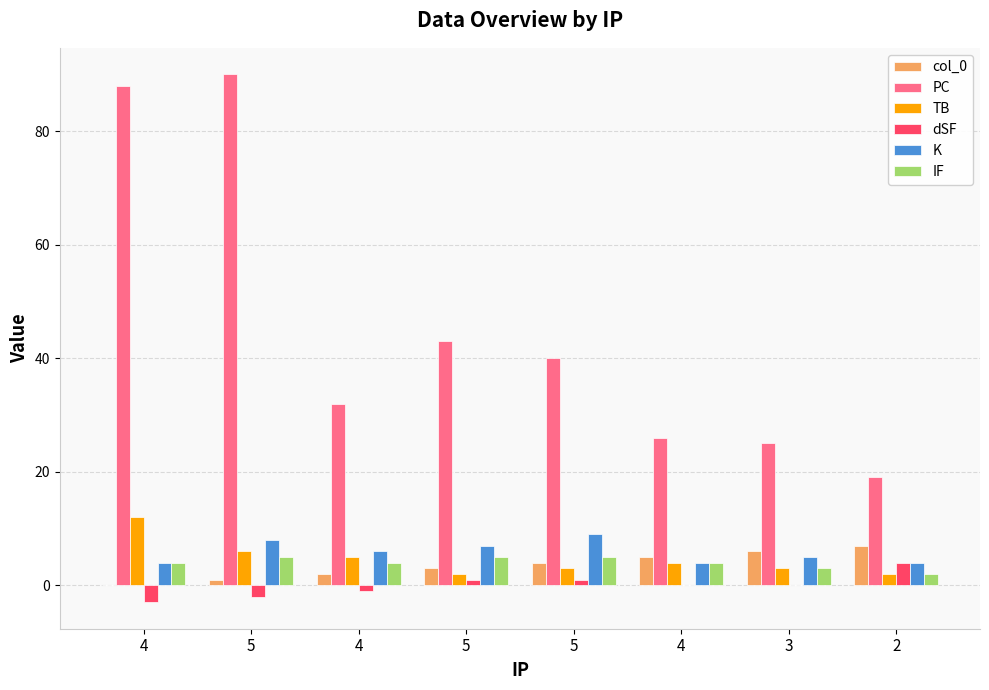

True or false: dSF has a value of -3 at 4.

False